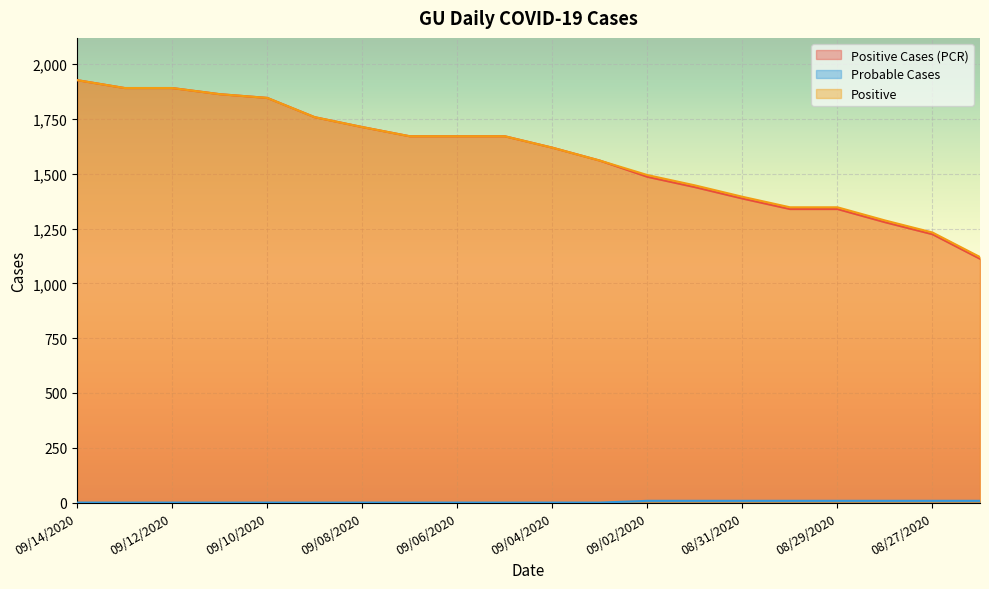

What value does the Positive Cases (PCR) series have at 09/06/2020, to the nearest 10?

1670